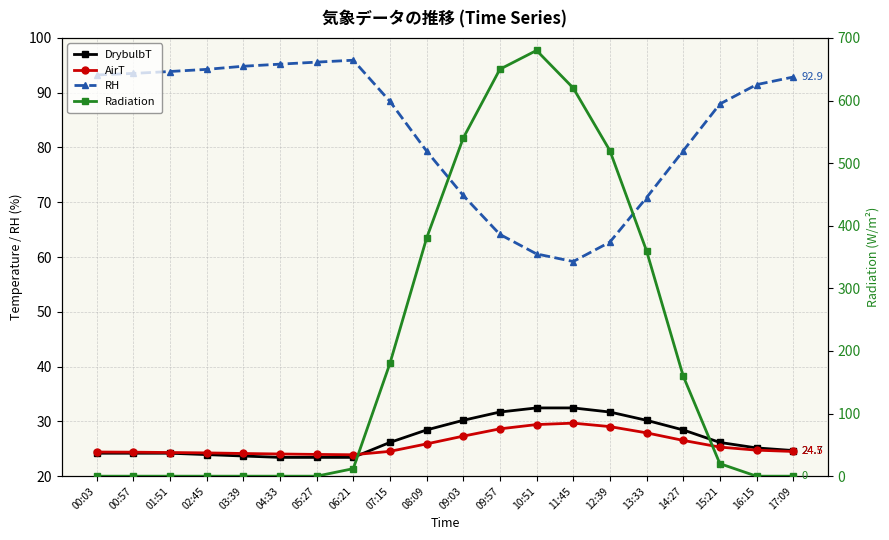

Reading left to right, extract all data points from this chart.

DrybulbT: 24.2	24.2	24.2	23.9	23.7	23.4	23.4	23.4	26.2	28.4	30.2	31.7	32.5	32.5	31.7	30.2	28.4	26.2	25.2	24.7
AirT: 24.4	24.4	24.3	24.2	24.1	24.1	24.0	23.9	24.5	25.9	27.3	28.6	29.4	29.7	29.1	27.9	26.5	25.3	24.8	24.5
RH: 93.2	93.5	93.9	94.3	94.8	95.2	95.6	95.9	88.4	79.3	71.2	64.1	60.6	59.2	62.7	70.8	79.4	87.9	91.5	92.9
Radiation: 0.0	0.0	0.0	0.0	0.0	0.0	0.0	12.0	180.0	380.0	540.0	650.0	680.0	620.0	520.0	360.0	160.0	20.0	0.0	0.0